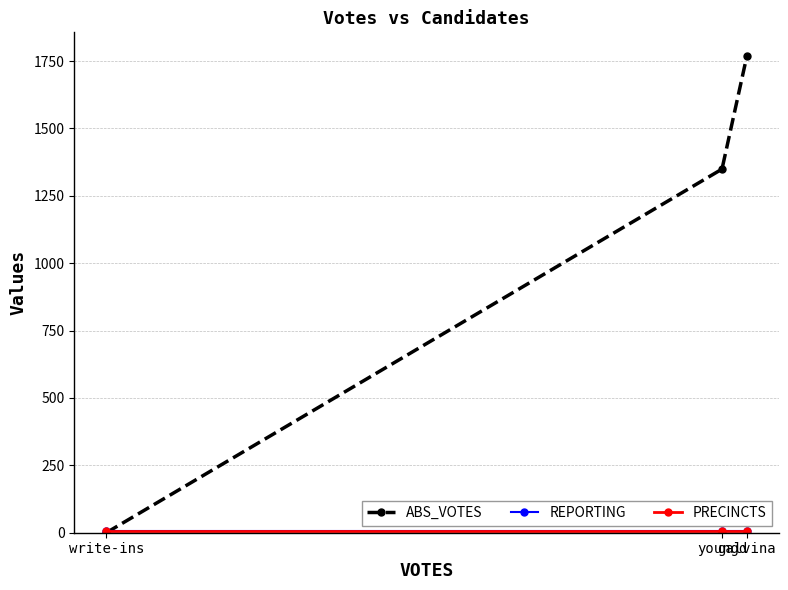

Reading right to left, extract all data points from this chart.

ABS_VOTES: galvina=1768	youngd=1349	write-ins=0
REPORTING: galvina=5	youngd=5	write-ins=5
PRECINCTS: galvina=5	youngd=5	write-ins=5